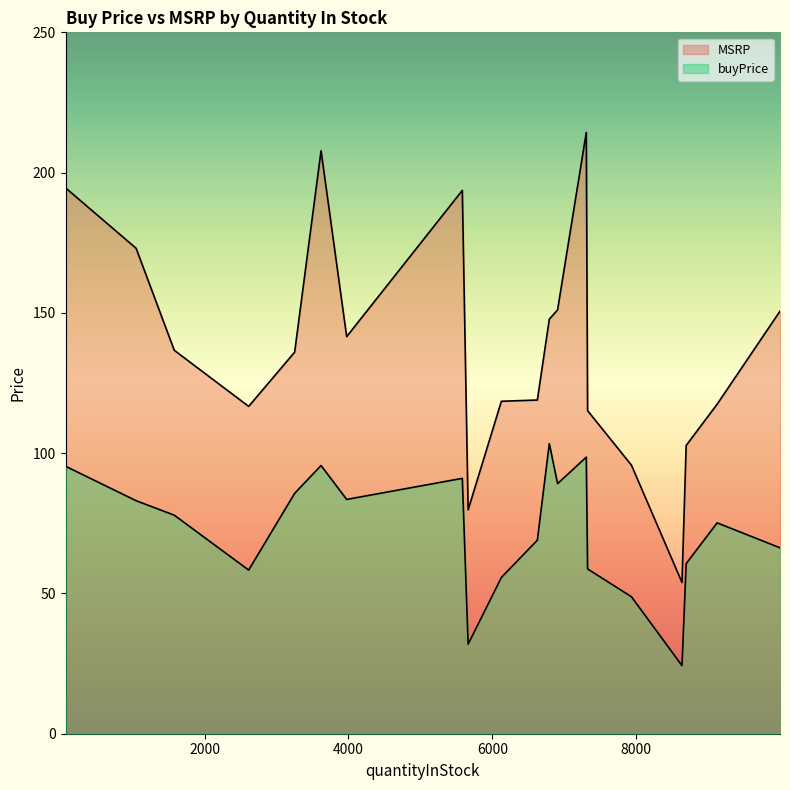

What is the average value of the buyPrice series?

72.6